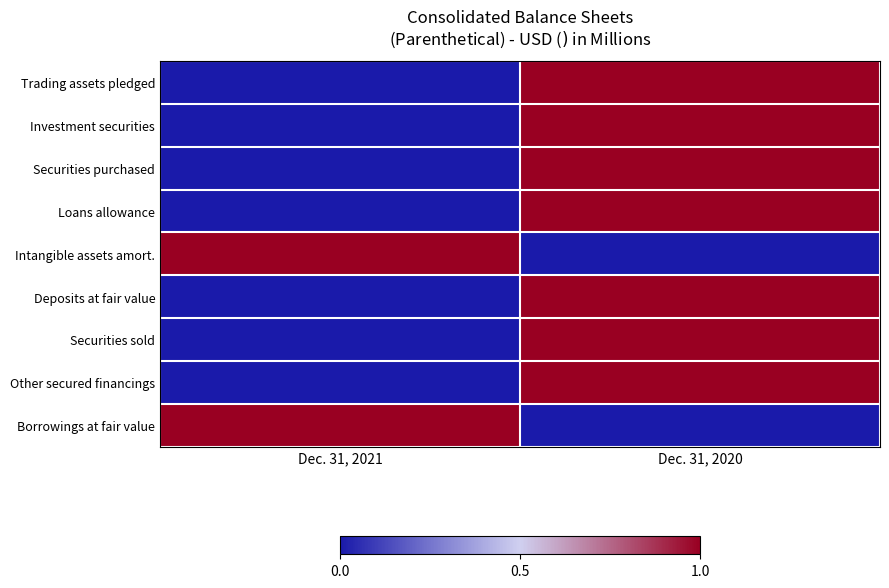

What is the spread (max minus min) of values at Dec. 31, 2021?

1.0